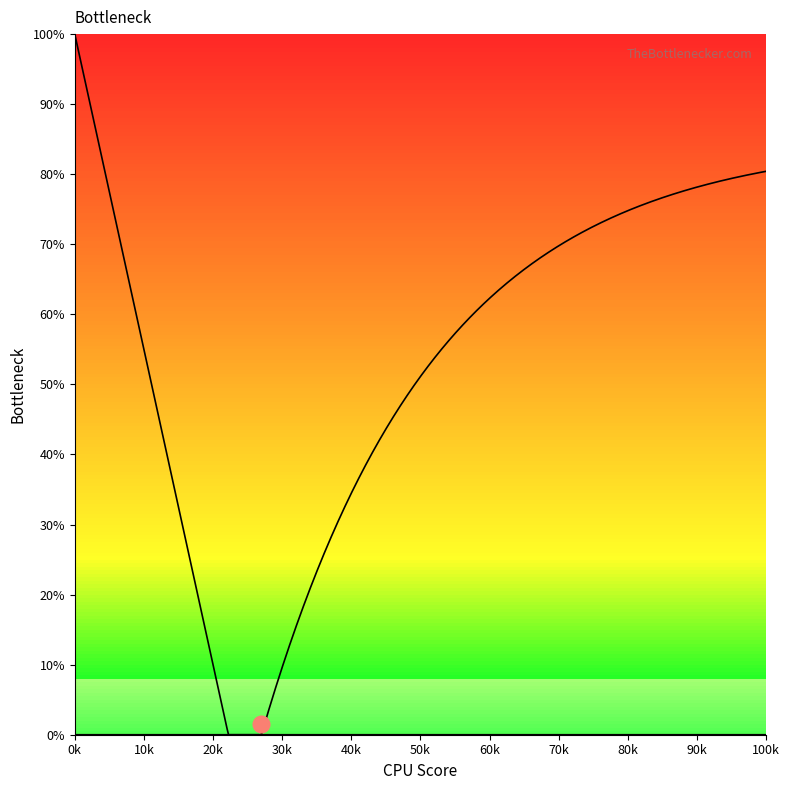

How many series are shown in this chart?

1